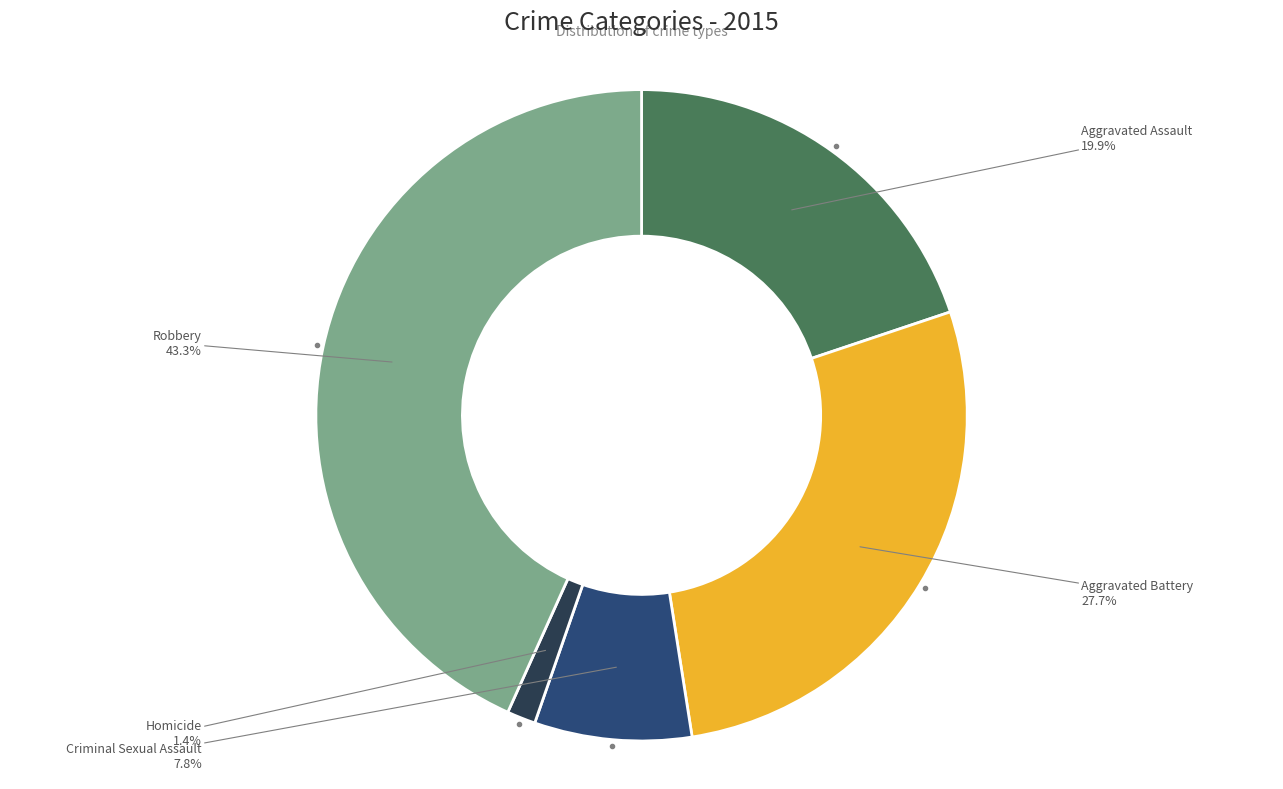

Between Aggravated Assault and Aggravated Battery, which is larger?

Aggravated Battery